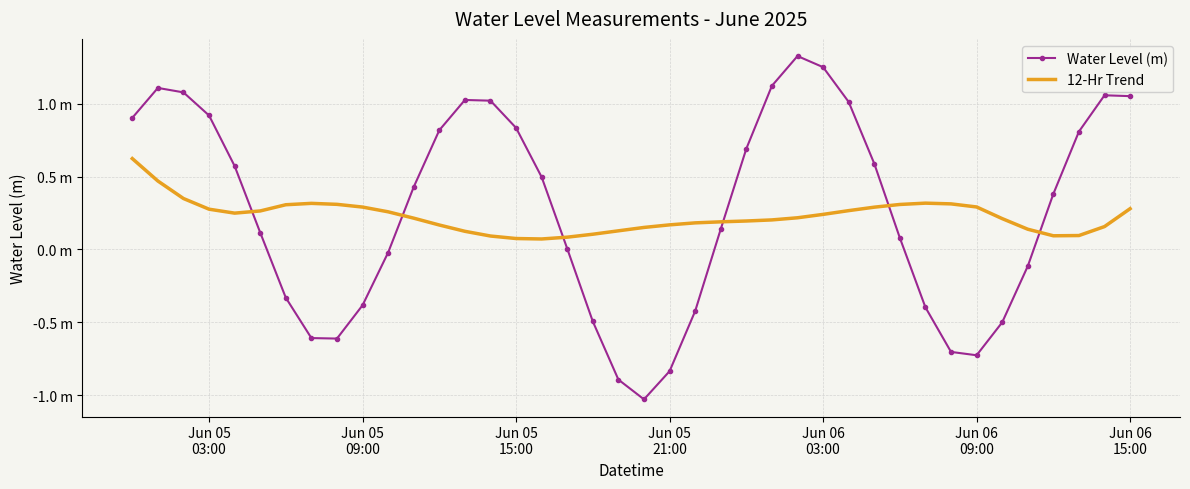

What are all the series names shown in the legend?

Water Level (m), 12-Hr Trend